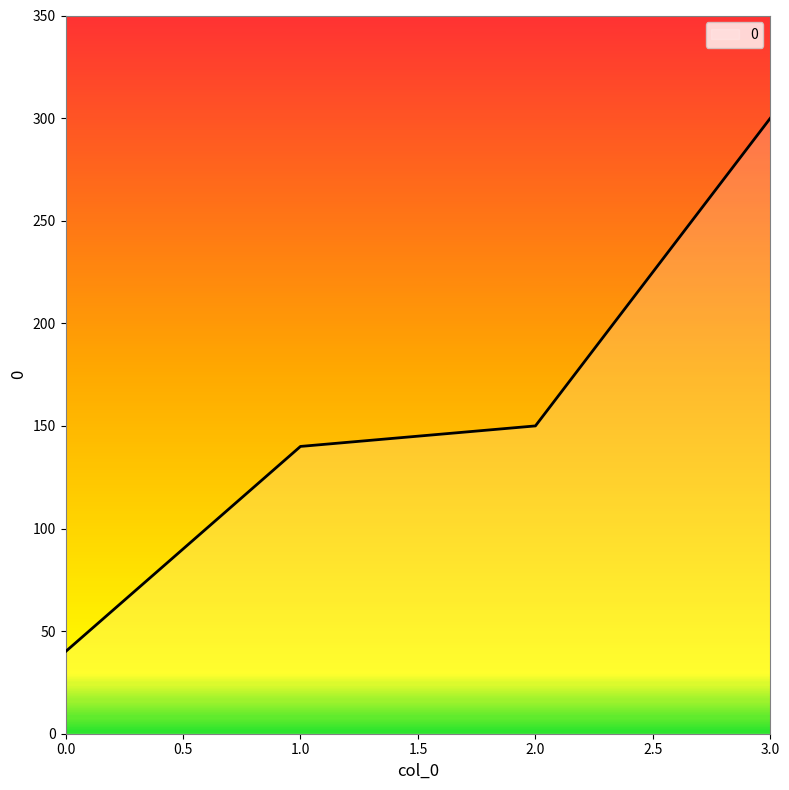

Reading right to left, extract all data points from this chart.

300	150	140	40